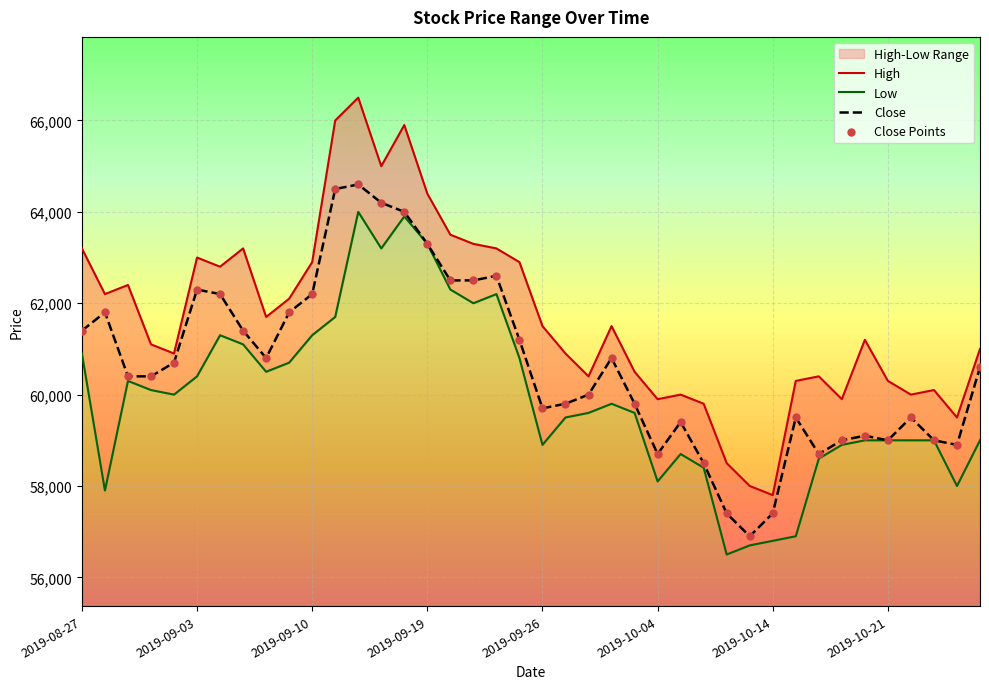

Which series has the largest total across all categories?

High